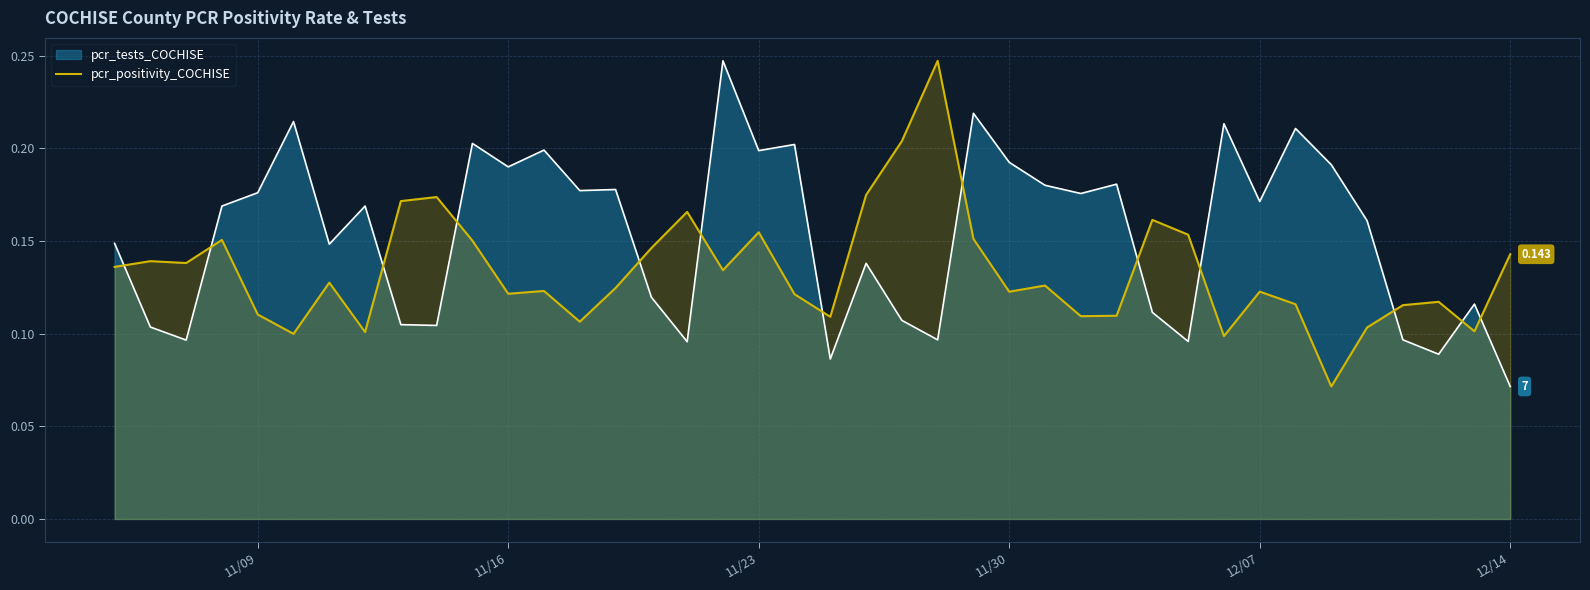

True or false: there are more than 1 points higher than both neighbors.

True